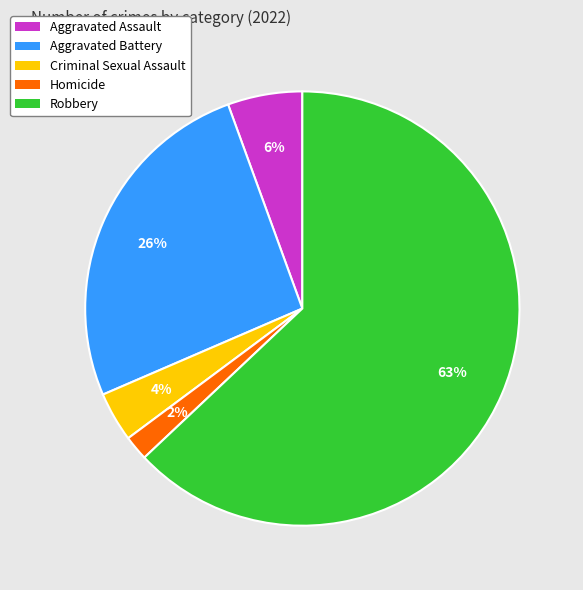

Combined, do Robbery and Aggravated Assault account for over 50%?

Yes